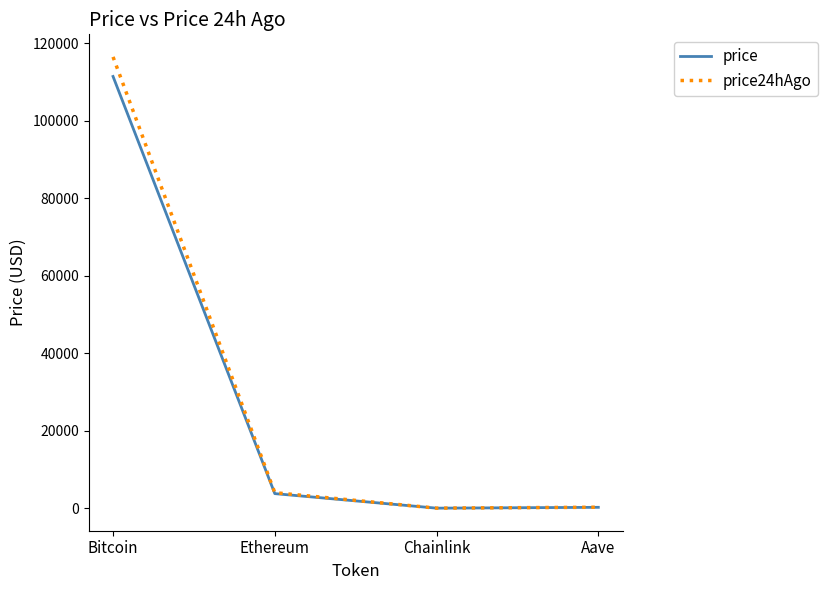

What is the greatest value displayed?

116496.0